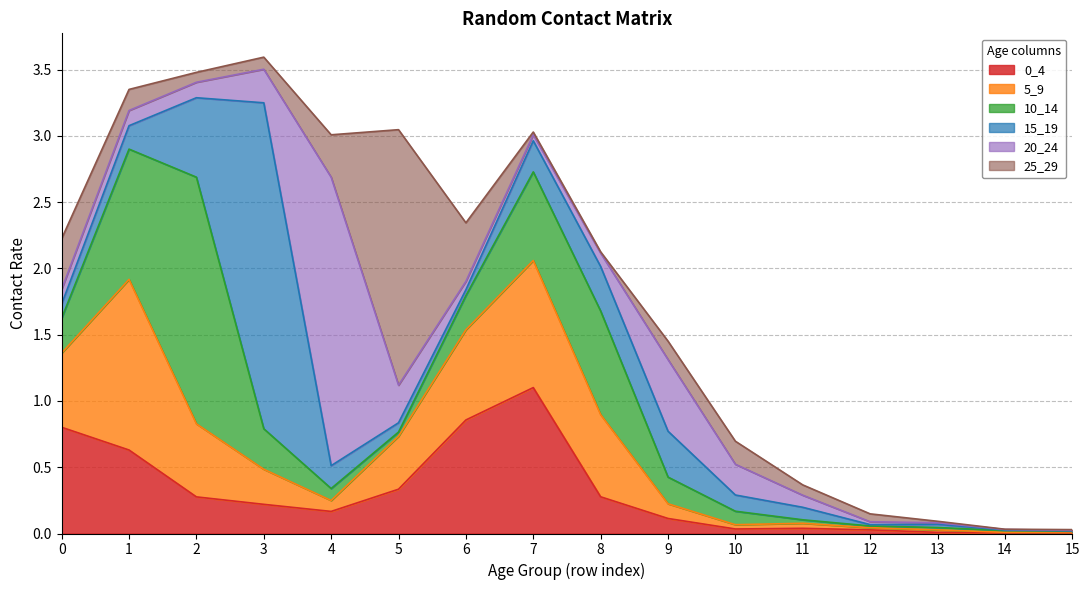

Which label corresponds to the largest value in the chart?

3